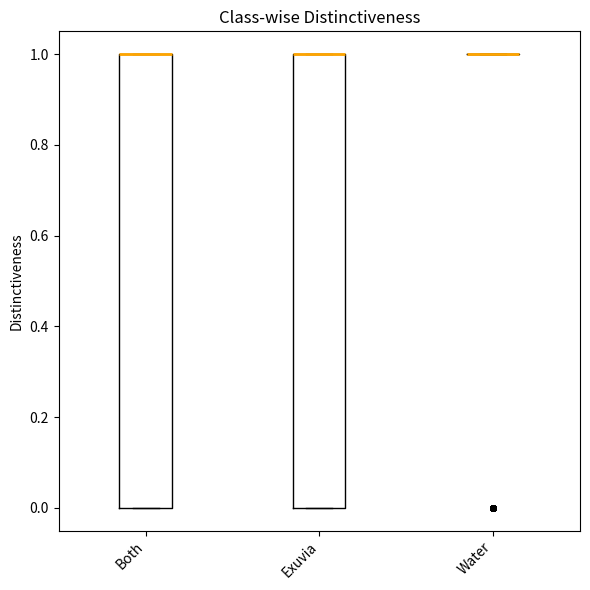

Where is the lower edge of the box for Both on the y-axis? The values are not printed on the chart, so give them approximately, as read against the axis.

0